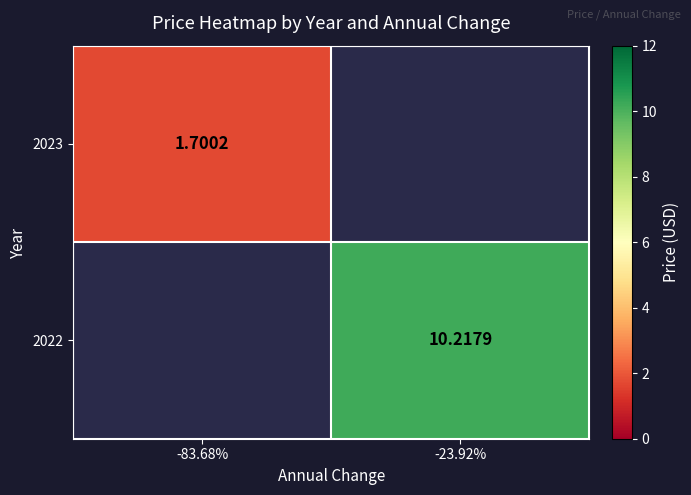

Count the number of categories in the chart.

2